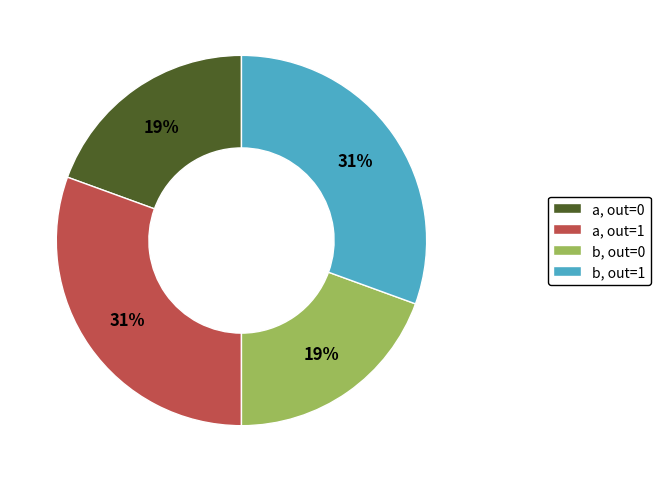

Count the number of slices in the pie.

4